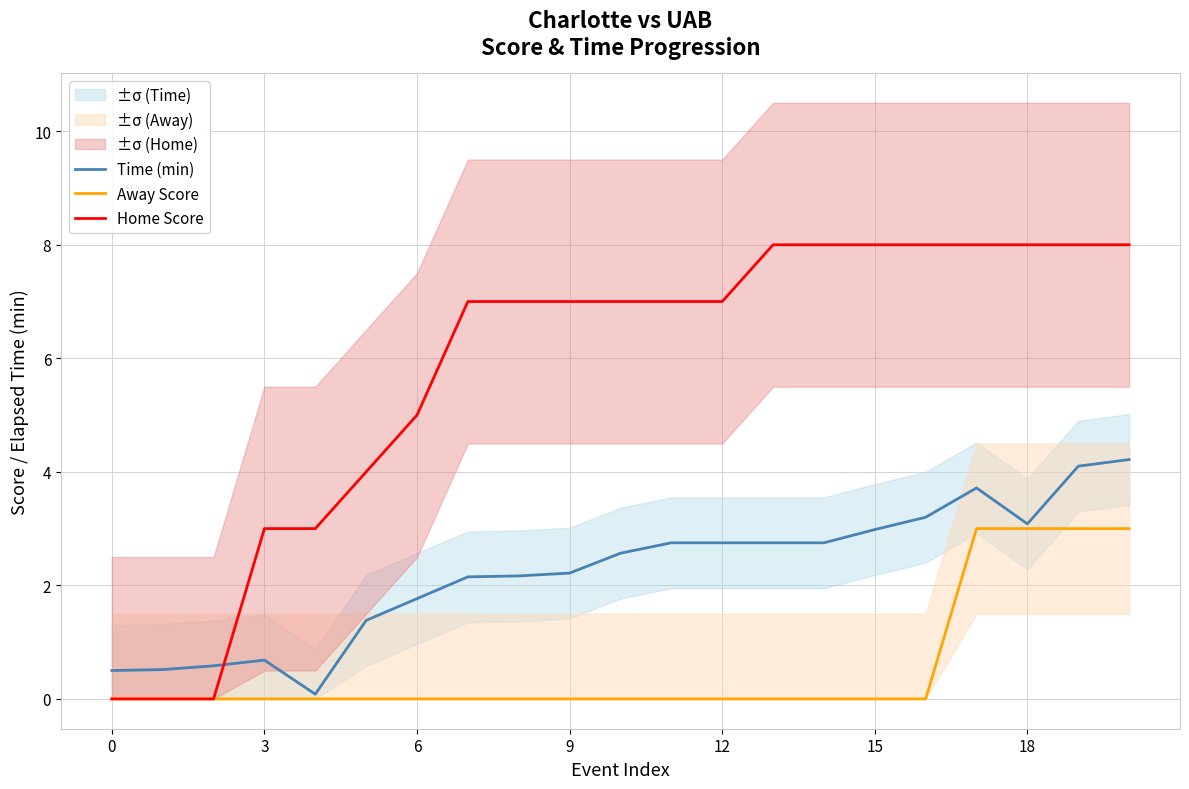

Reading right to left, transcribe all the data shown in this chart.

Time (min): 4.2	4.1	3.1	3.7	3.2	3.0	2.8	2.8	2.8	2.8	2.6	2.2	2.2	2.1	1.8	1.4	0.1	0.7	0.6	0.5	0.5
Away Score: 3.0	3.0	3.0	3.0	0.0	0.0	0.0	0.0	0.0	0.0	0.0	0.0	0.0	0.0	0.0	0.0	0.0	0.0	0.0	0.0	0.0
Home Score: 8.0	8.0	8.0	8.0	8.0	8.0	8.0	8.0	7.0	7.0	7.0	7.0	7.0	7.0	5.0	4.0	3.0	3.0	0.0	0.0	0.0